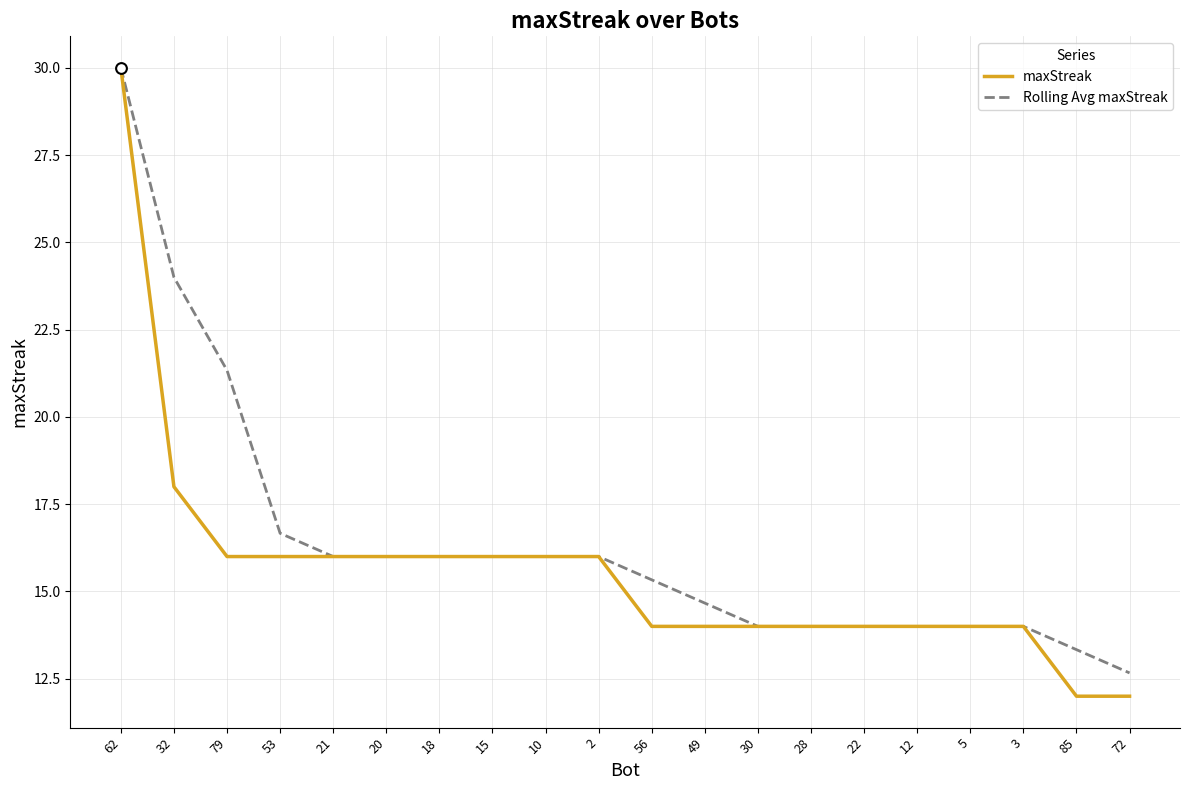

Is the value of Rolling Avg maxStreak at 53 greater than the value of maxStreak at 22?

Yes